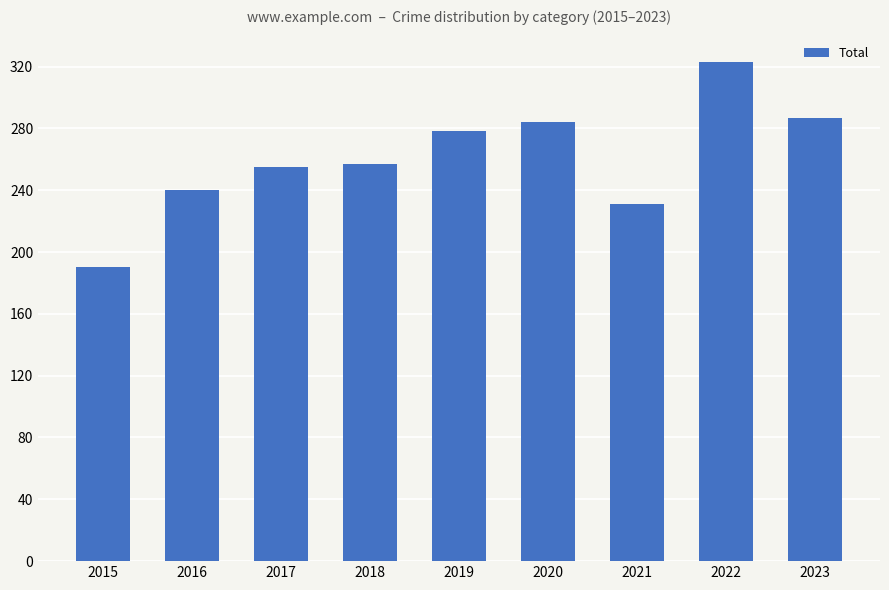

Reading left to right, what are all the values shown in this chart?

190	240	255	257	278	284	231	323	287